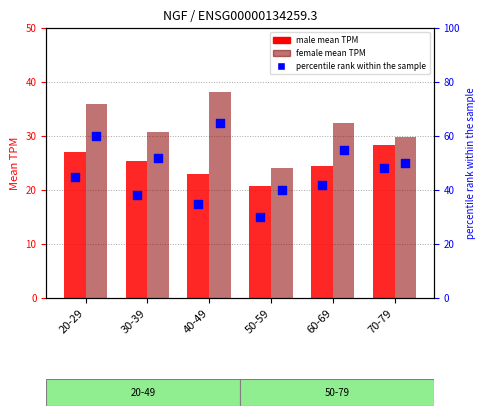

At which category is the sum across all series the highest?

20-29